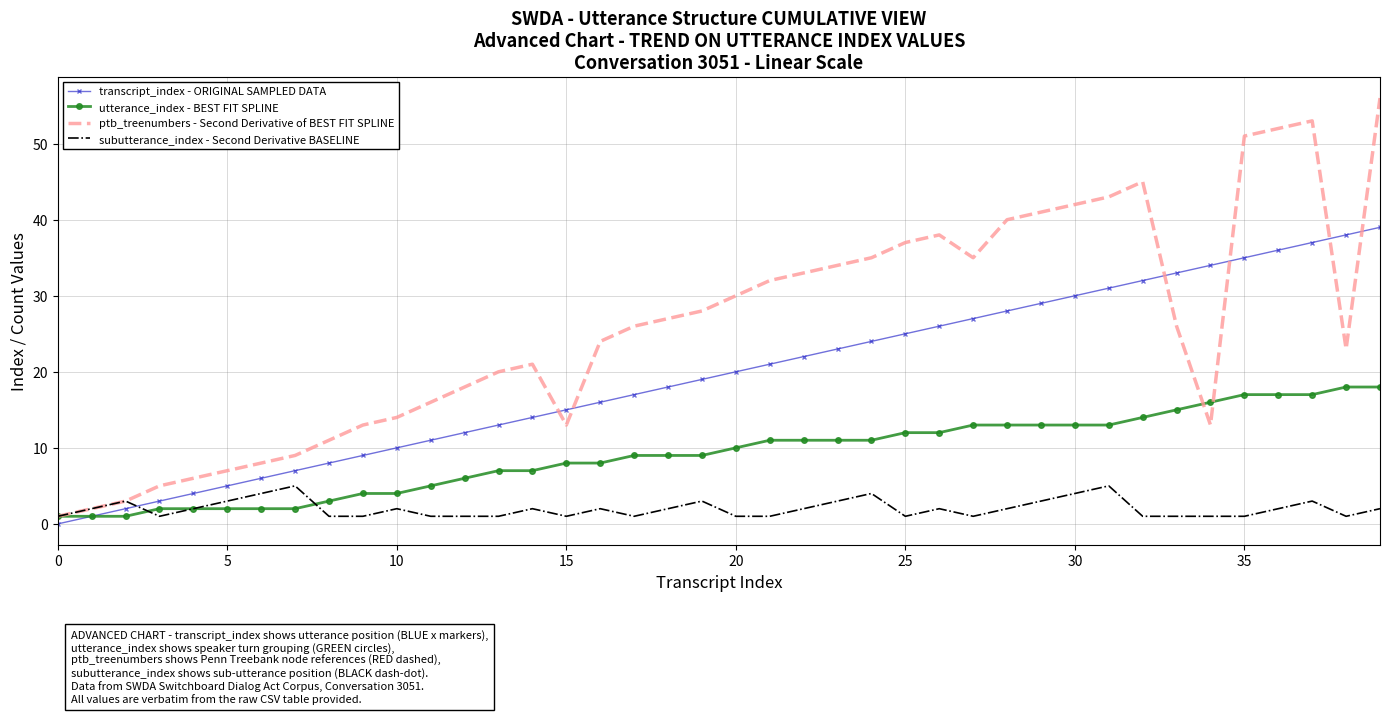

List the series in order of their peak value, highest first.

ptb_treenumbers - Second Derivative of BEST FIT SPLINE, transcript_index - ORIGINAL SAMPLED DATA, utterance_index - BEST FIT SPLINE, subutterance_index - Second Derivative BASELINE